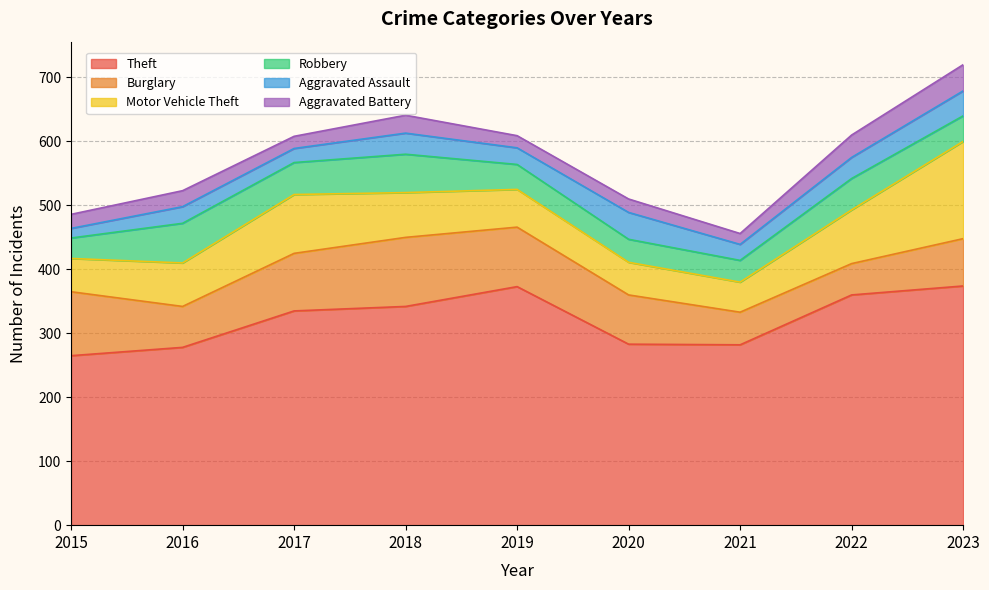

Does the chart have visible grid lines?

Yes